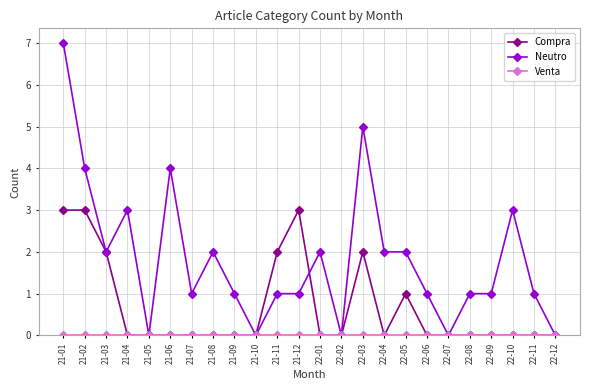

The Compra series shows 2 at 22-07. True or false?

False